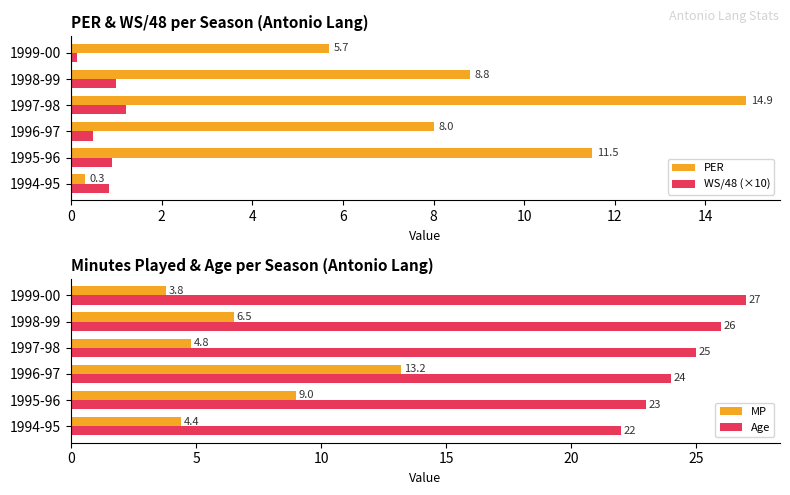

What is the sum of the MP values at 1999-00 and 1995-96?

12.8